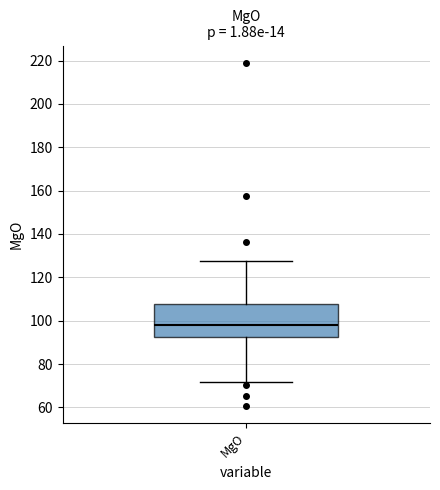

Read this box plot against the y-axis: the position of the median line, the range covered by the box, and the ends of both whiskers. The values are not printed on the chart, so give them approximately, as read against the axis.

median 98, box 92 to 108, whiskers 72 to 128